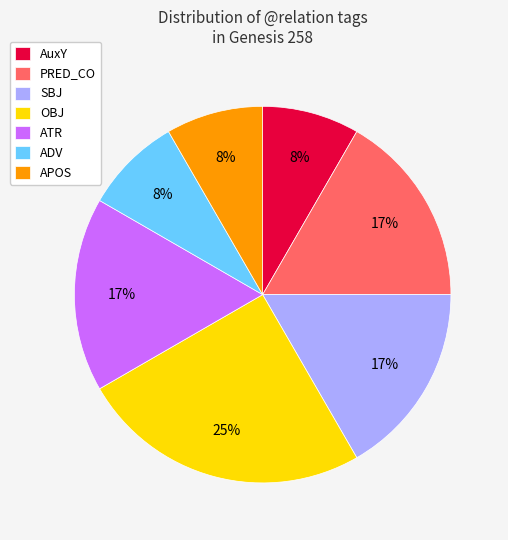

To the nearest percent, what is the difference between the largest and smallest slice percentages?

17%